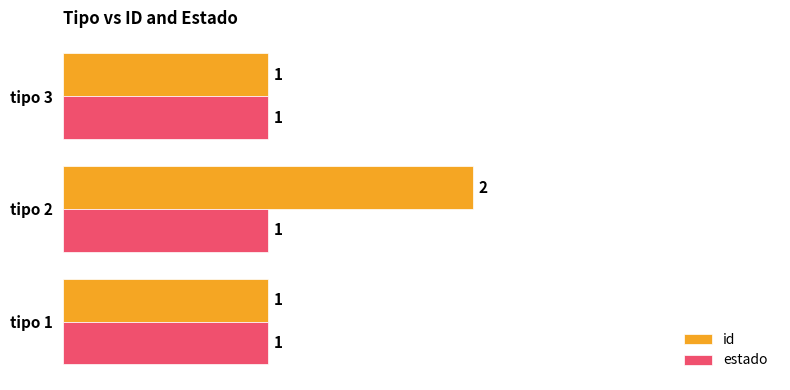

What is the total value across all series at tipo 2?

3